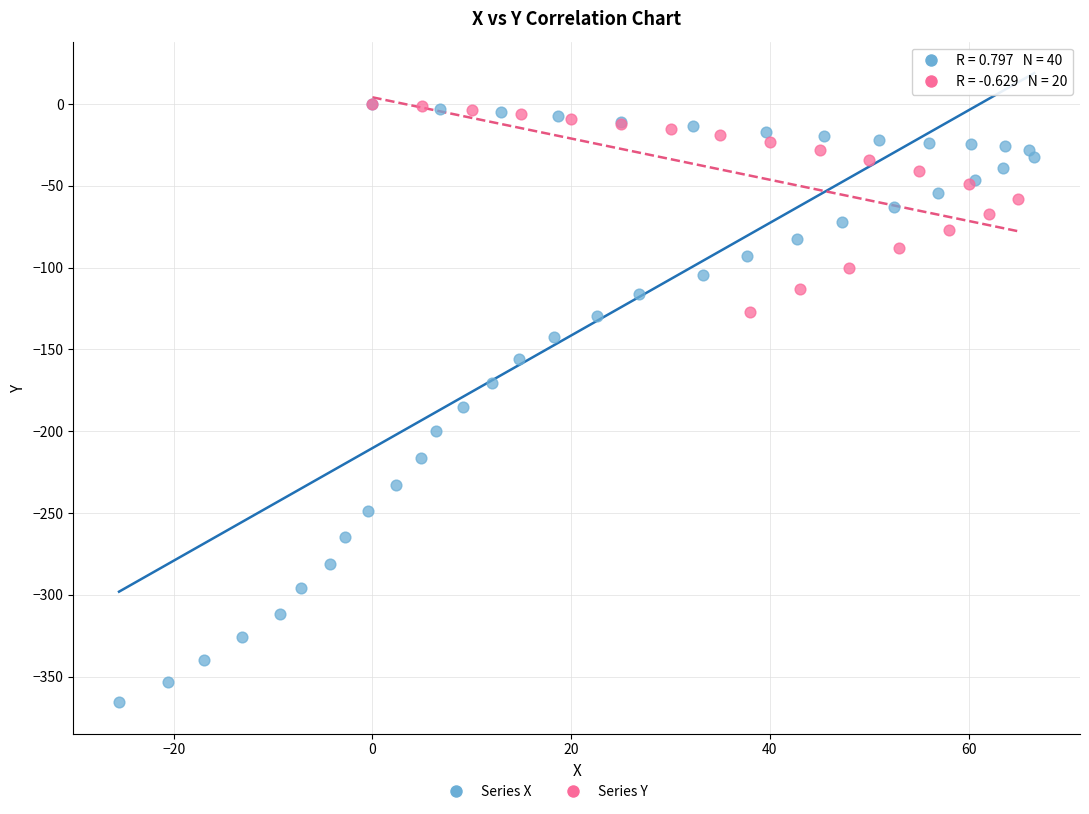

Which series has the largest Y range (max minus min)?

Series X